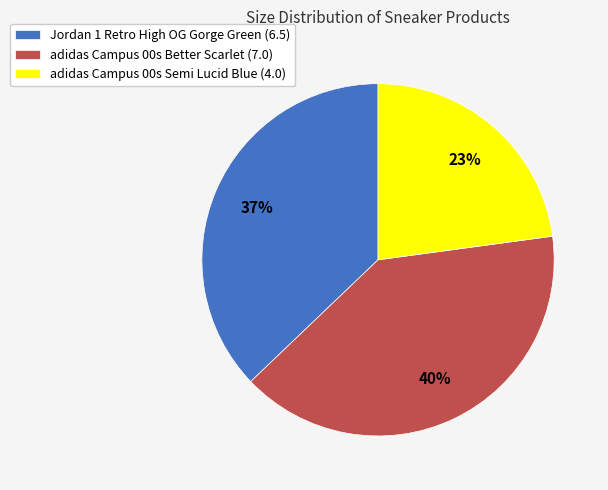

What is the largest slice in the pie chart?

adidas Campus 00s Better Scarlet (7.0)